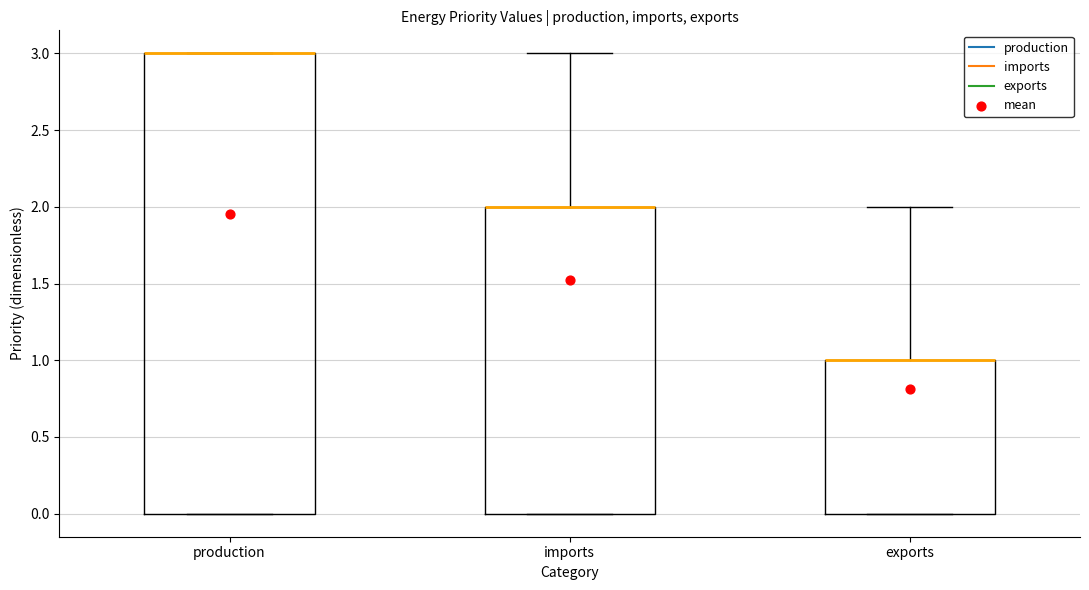

Which box is the tallest, from its lower edge to its upper edge?

production